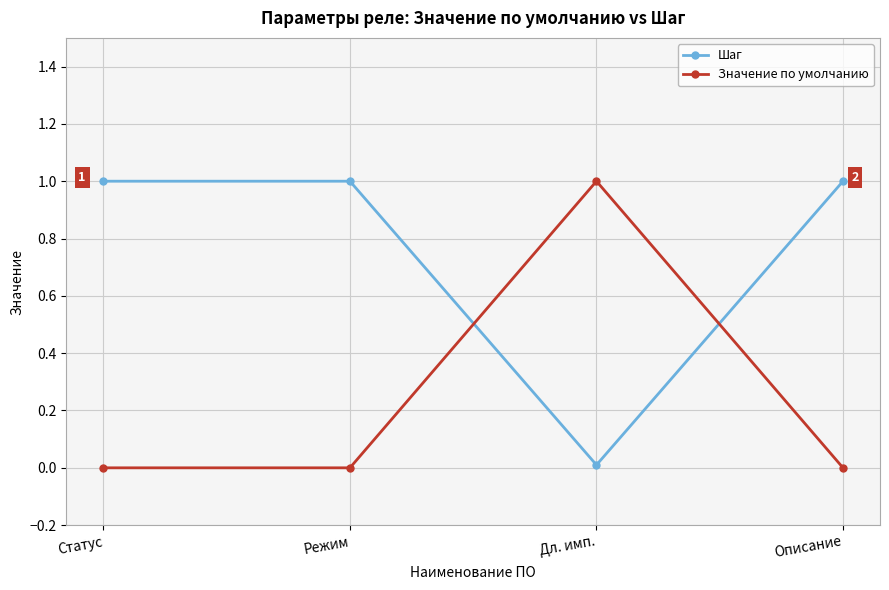

What is the average value of the Шаг series?

0.8